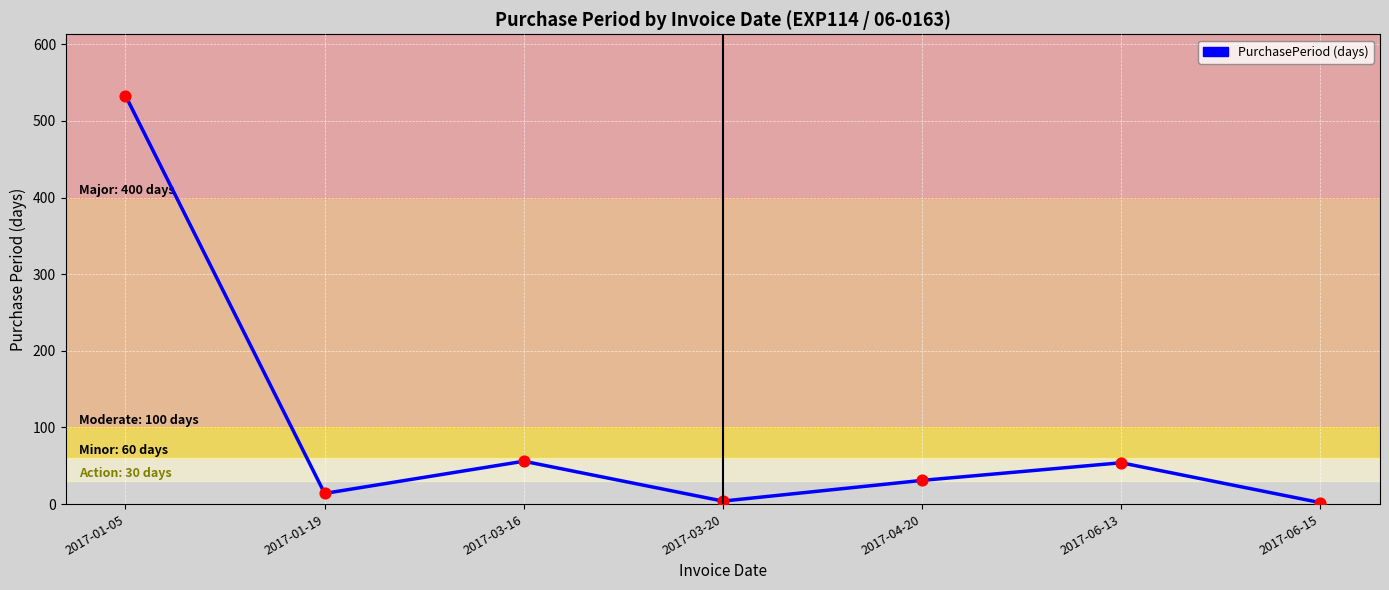

Between 2017-04-20 and 2017-03-16, which is larger?

2017-03-16